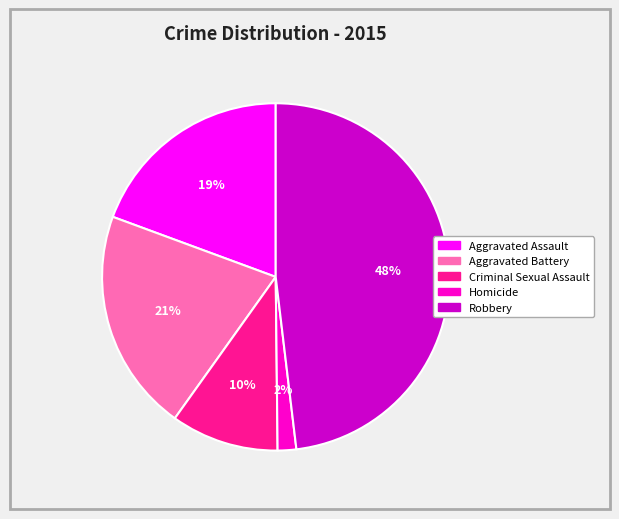

What is the largest slice in the pie chart?

Robbery